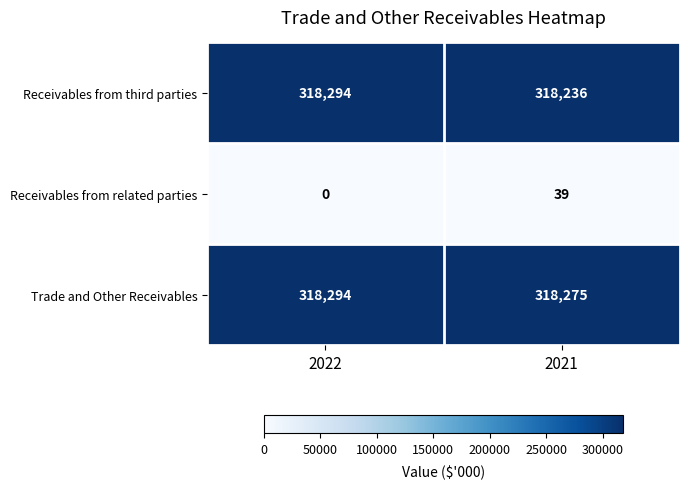

The value of Receivables from related parties at 2022 is 0. True or false?

True